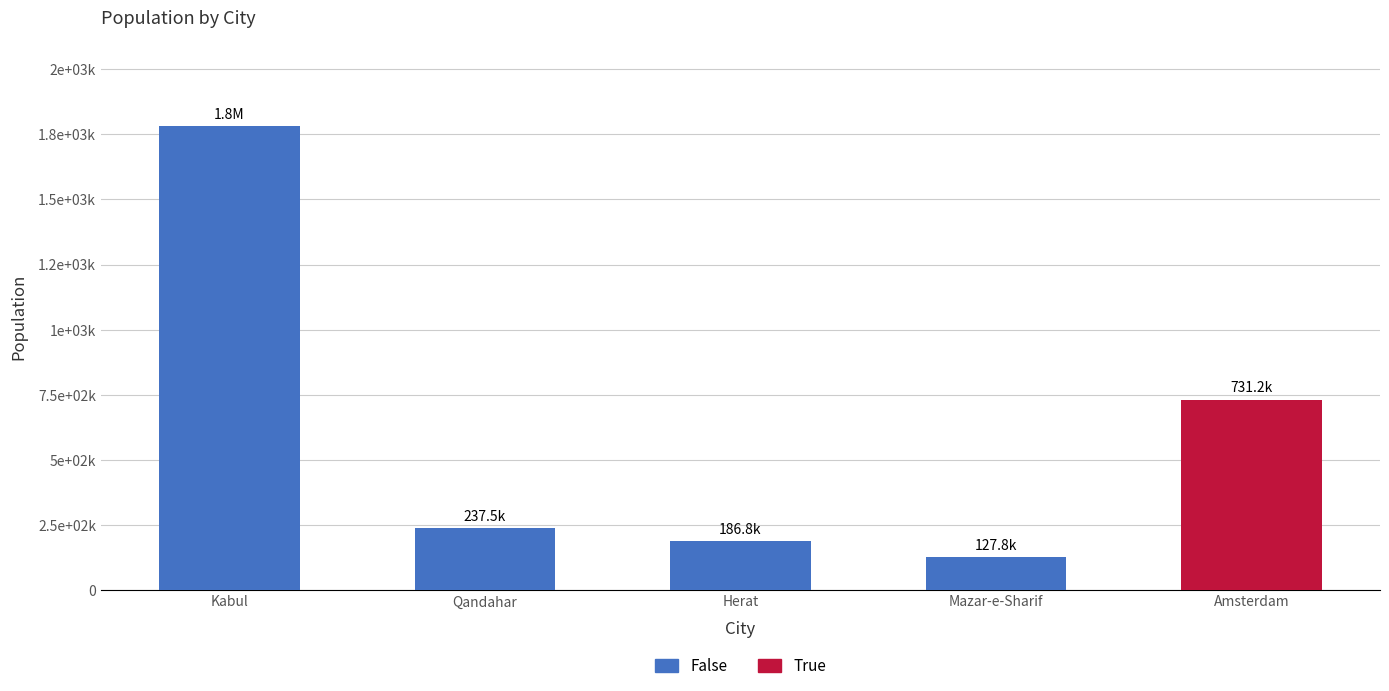

List the labels in order of value, largest first.

Kabul, Amsterdam, Qandahar, Herat, Mazar-e-Sharif